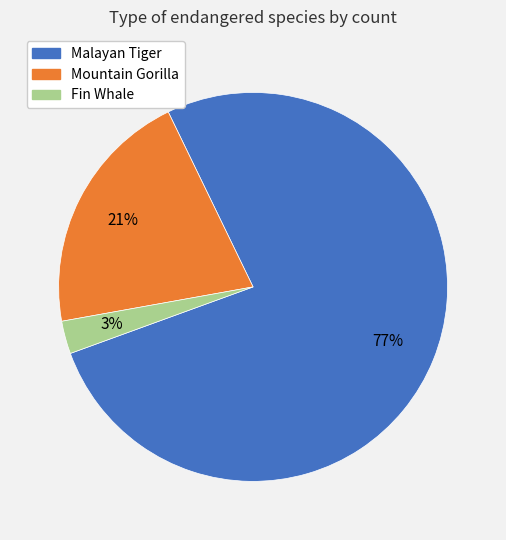

To the nearest percent, what portion does Fin Whale represent?

3%